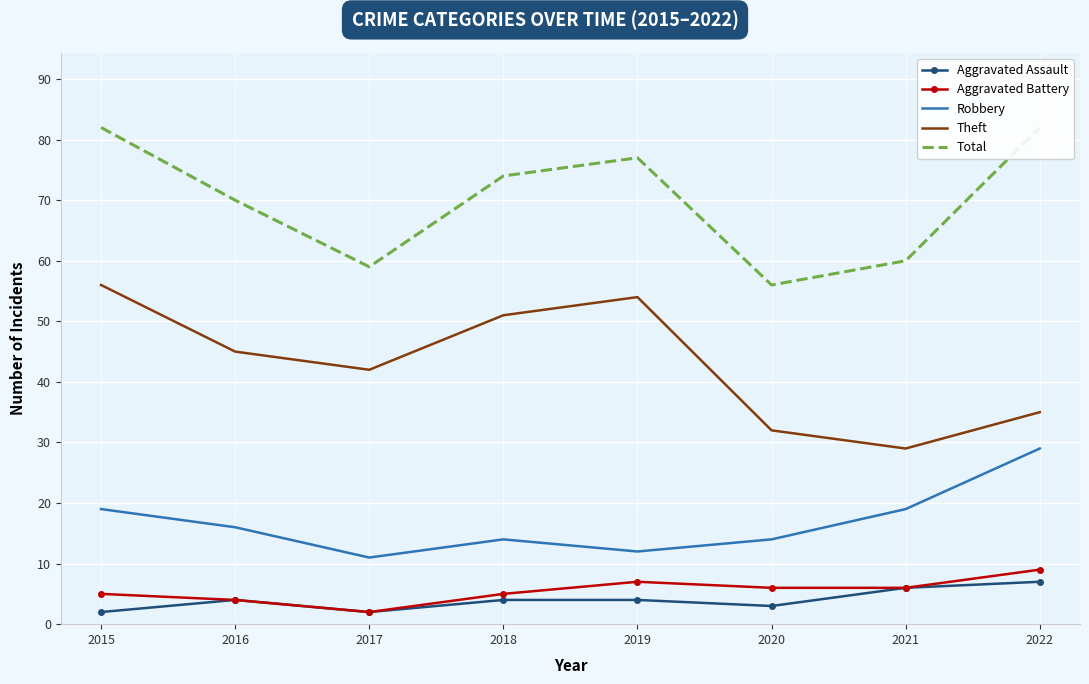

At which category is the sum across all series the highest?

2015